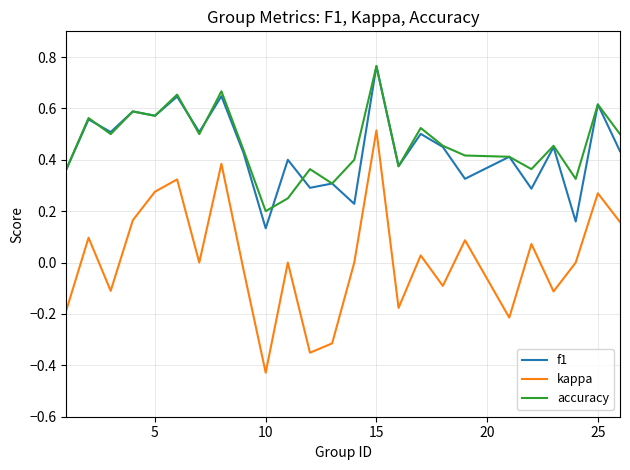

Which series has the widest spread of values?

kappa